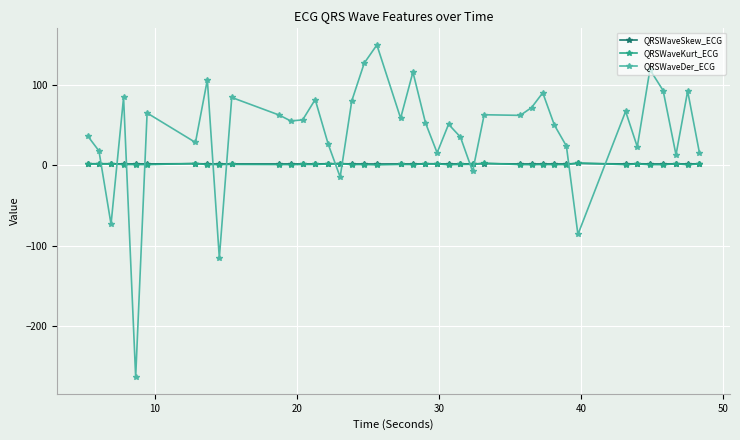

What is the value of the QRSWaveDer_ECG point at the 25th from the left?

34.8